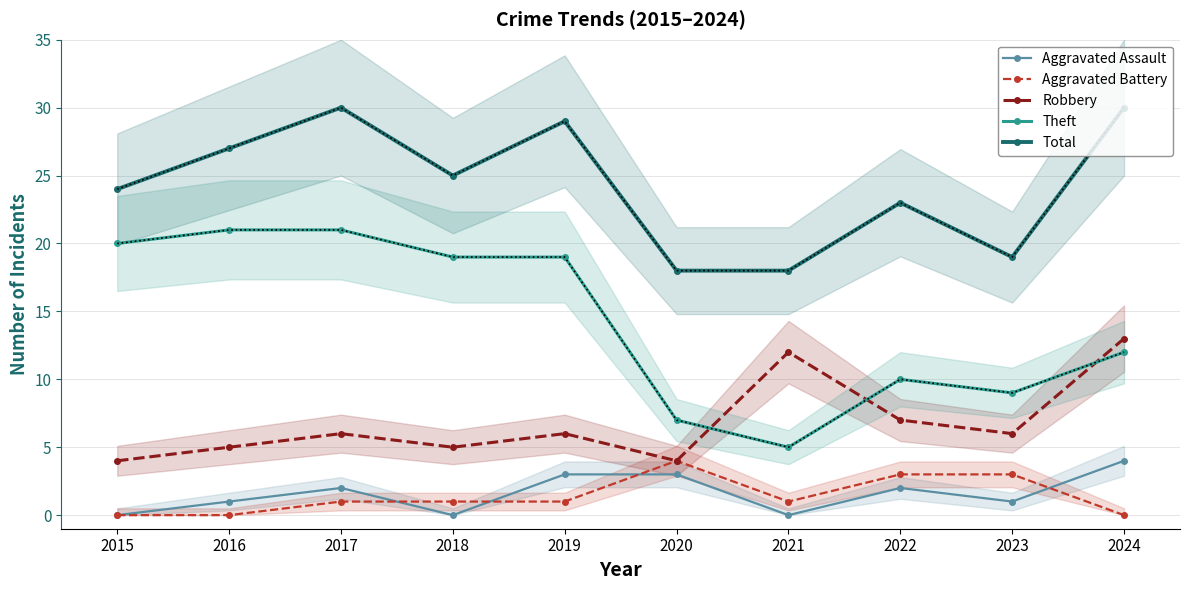

The Theft series shows 7 at 2020. True or false?

True